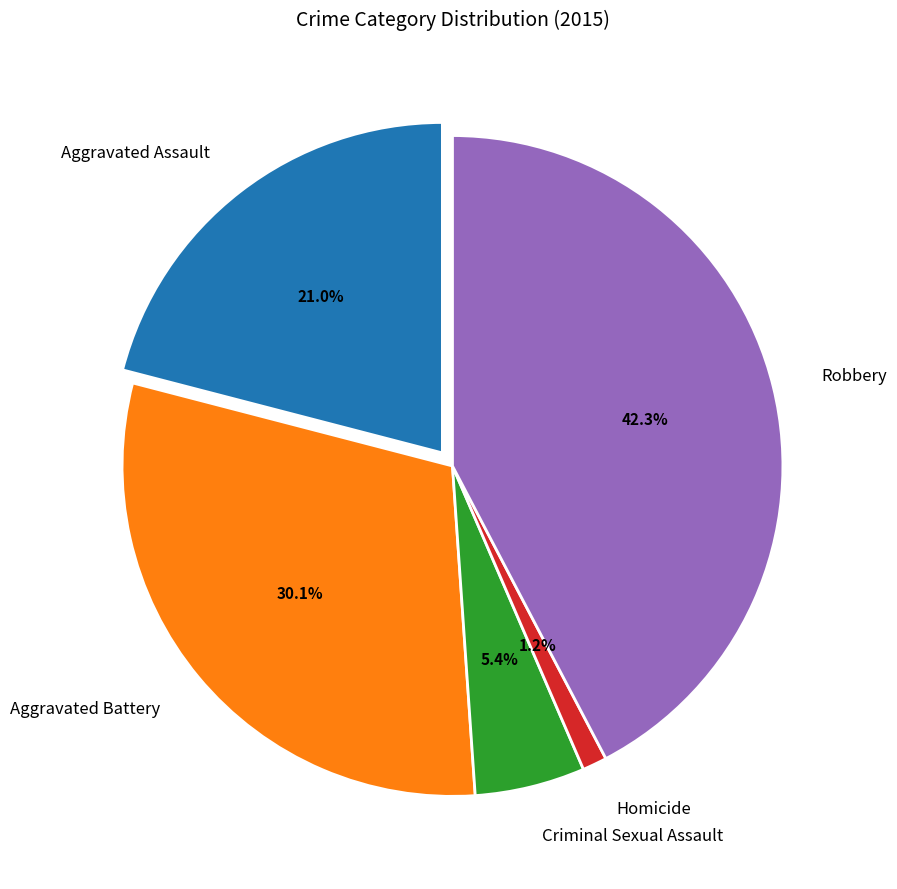

How much of the chart is everything except Homicide?

98.8%